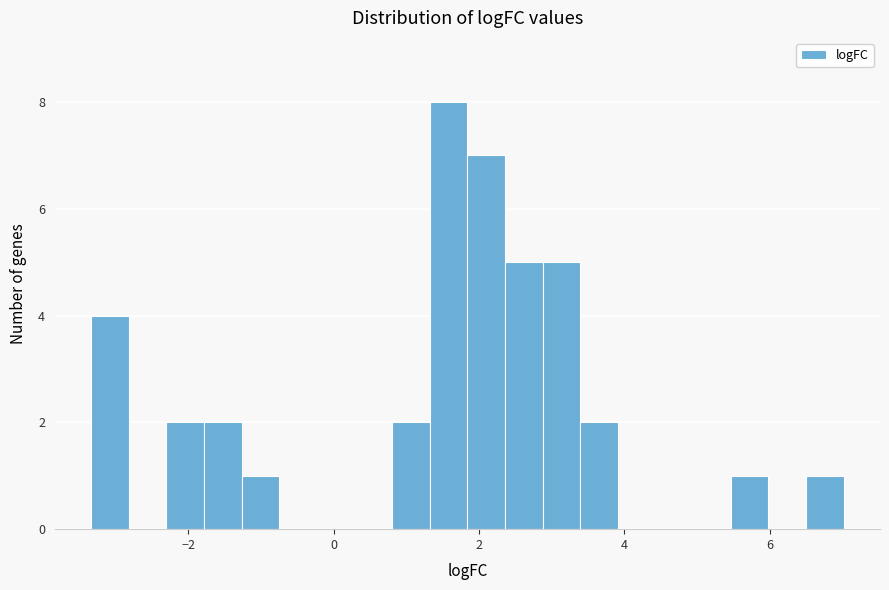

Around what value on the x-axis is the tallest bar? Give the approximate position of its centre, as read against the axis.

1.6